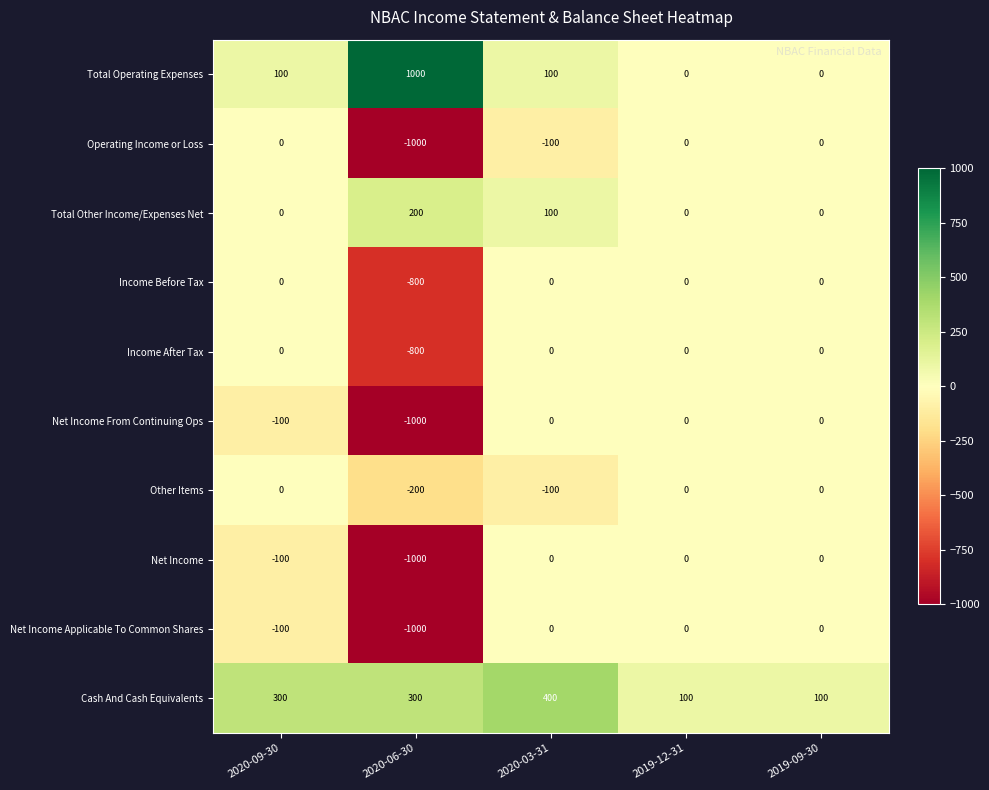

What is the total value across all series at 2019-12-31?

100